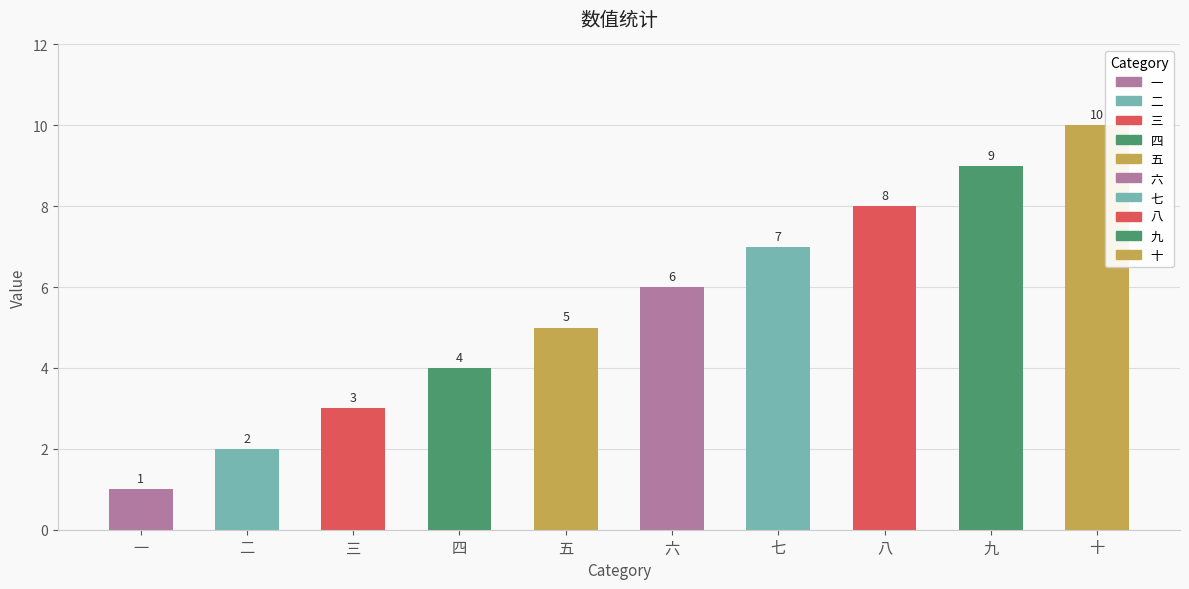

What is the difference between the maximum and second lowest values?

8